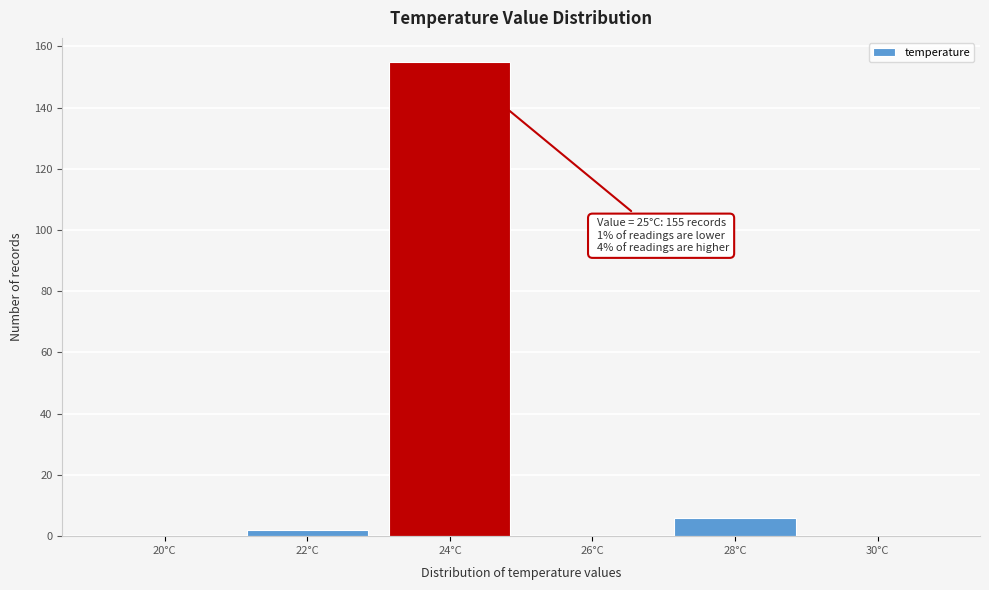

Reading left to right, transcribe all the data shown in this chart.

20°C=0	22°C=2	24°C=155	26°C=0	28°C=6	30°C=0